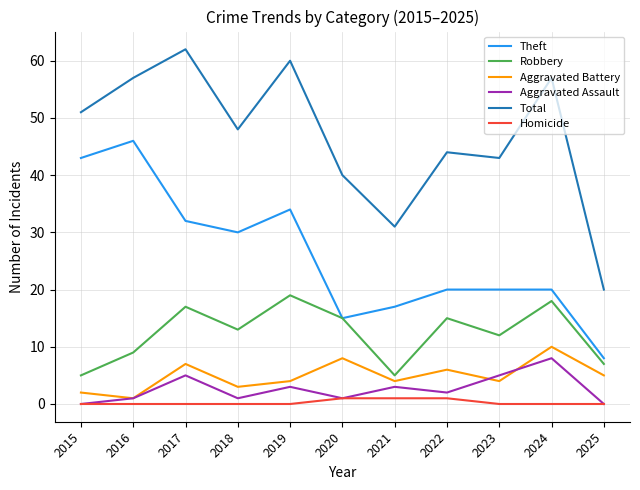

Between 2017 and 2020, which series saw the biggest shift?

Total